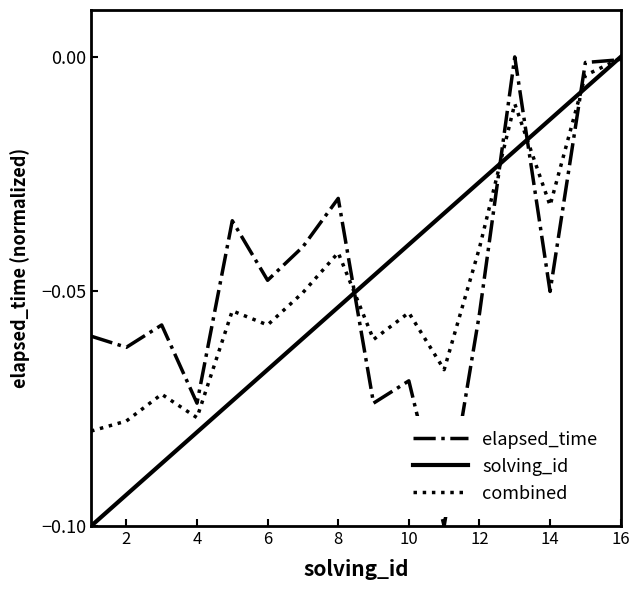

True or false: combined and solving_id intersect in this chart.

True